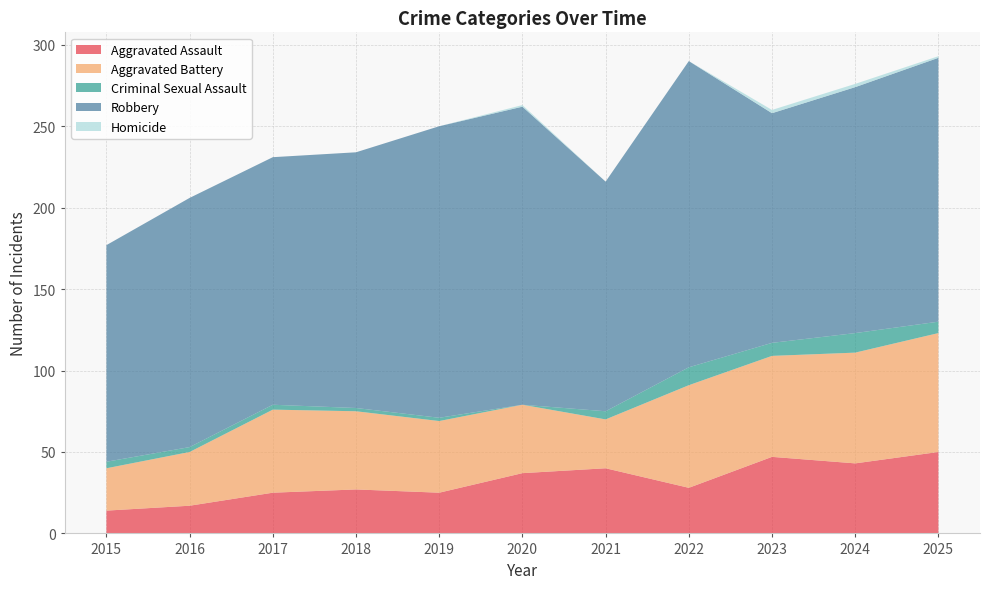

True or false: Homicide and Robbery intersect in this chart.

False